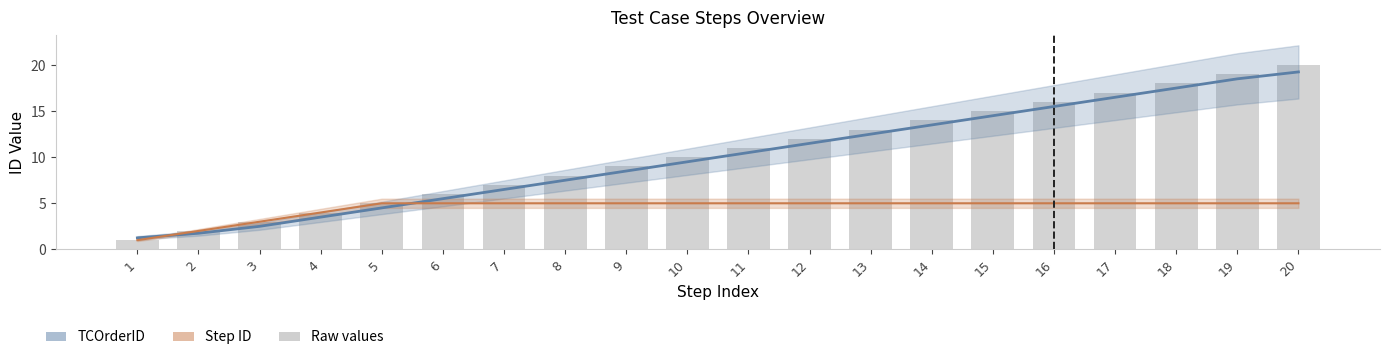

How many values in the TCOrderID series are below 10?

10